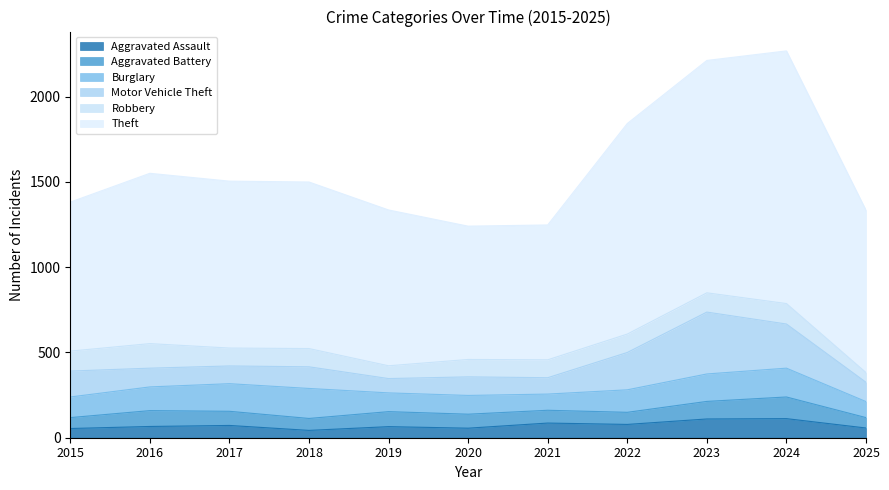

At which category is the sum across all series the highest?

2024